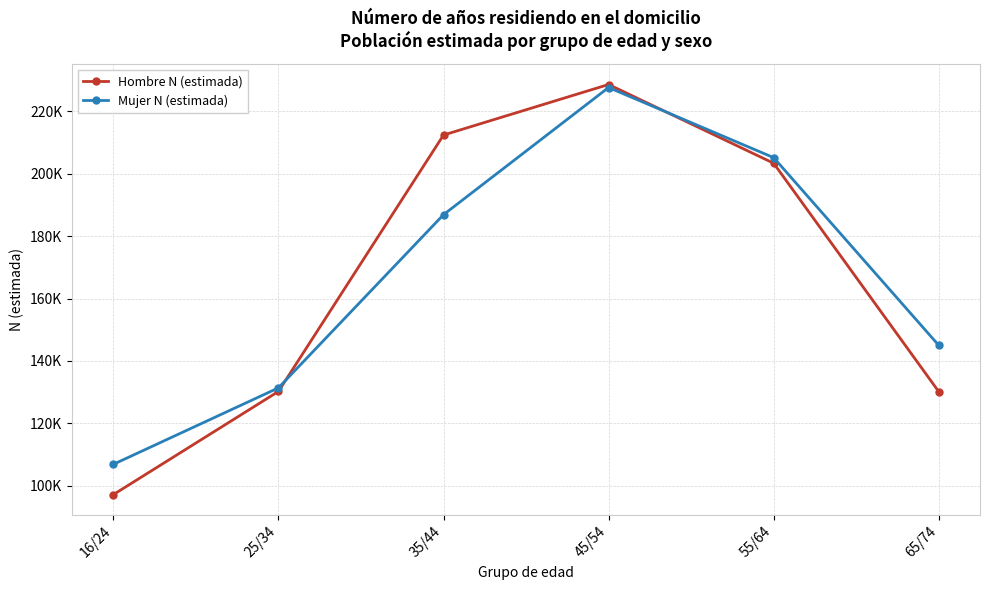

What is the average value of the Mujer N (estimada) series?

167143